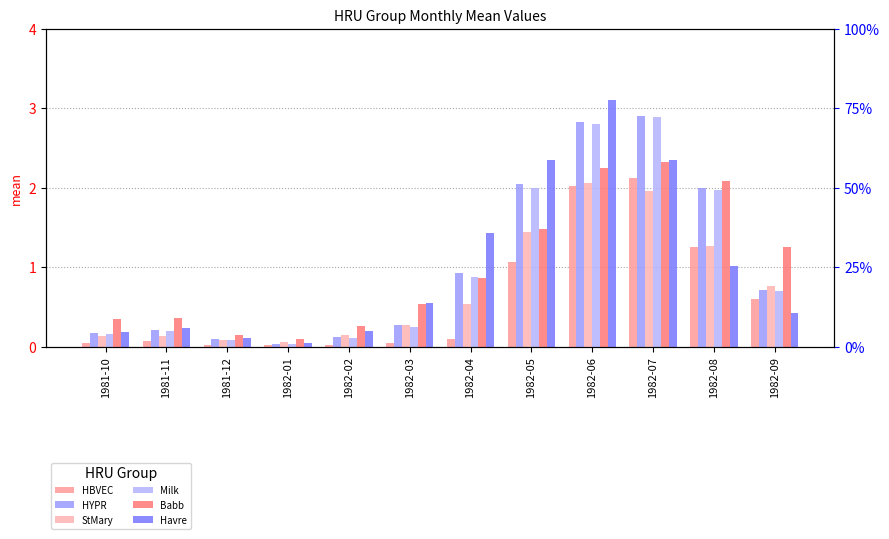

At which category does the chart reach its minimum across all series?

1981-12